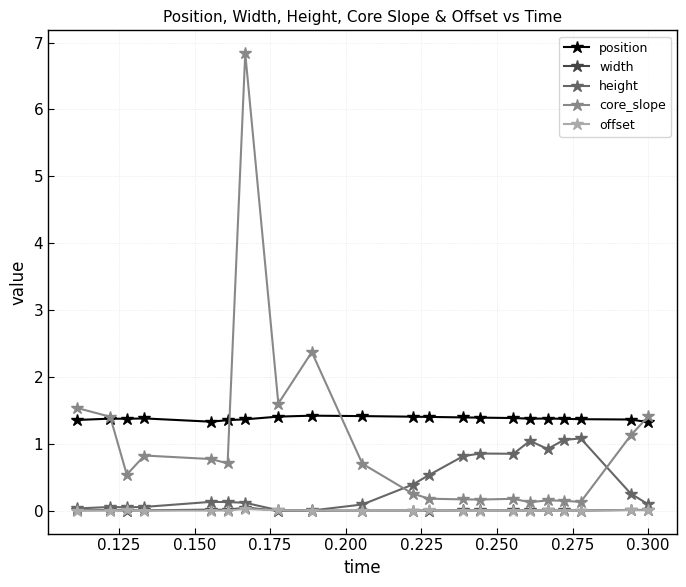

In position, how many points are higher than both neighbors (excluding endpoints)?

4